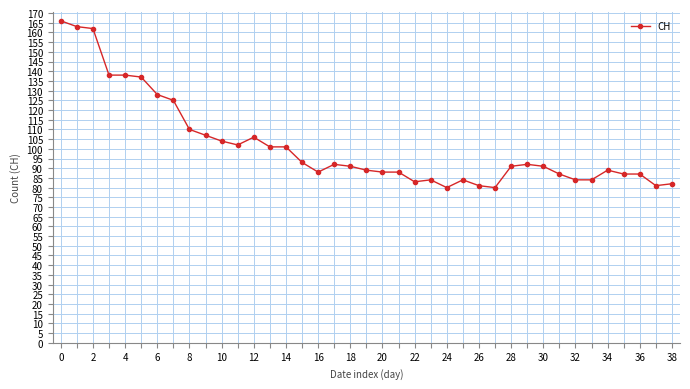

What is the smallest value displayed?

80